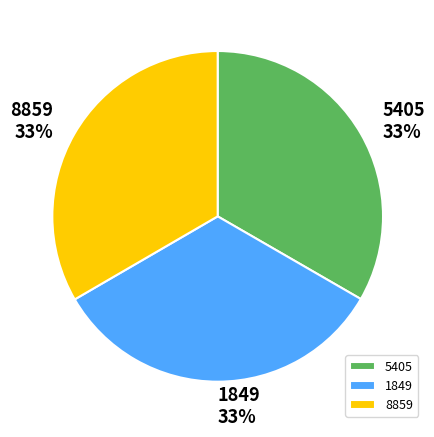

How many segments does this pie chart have?

3